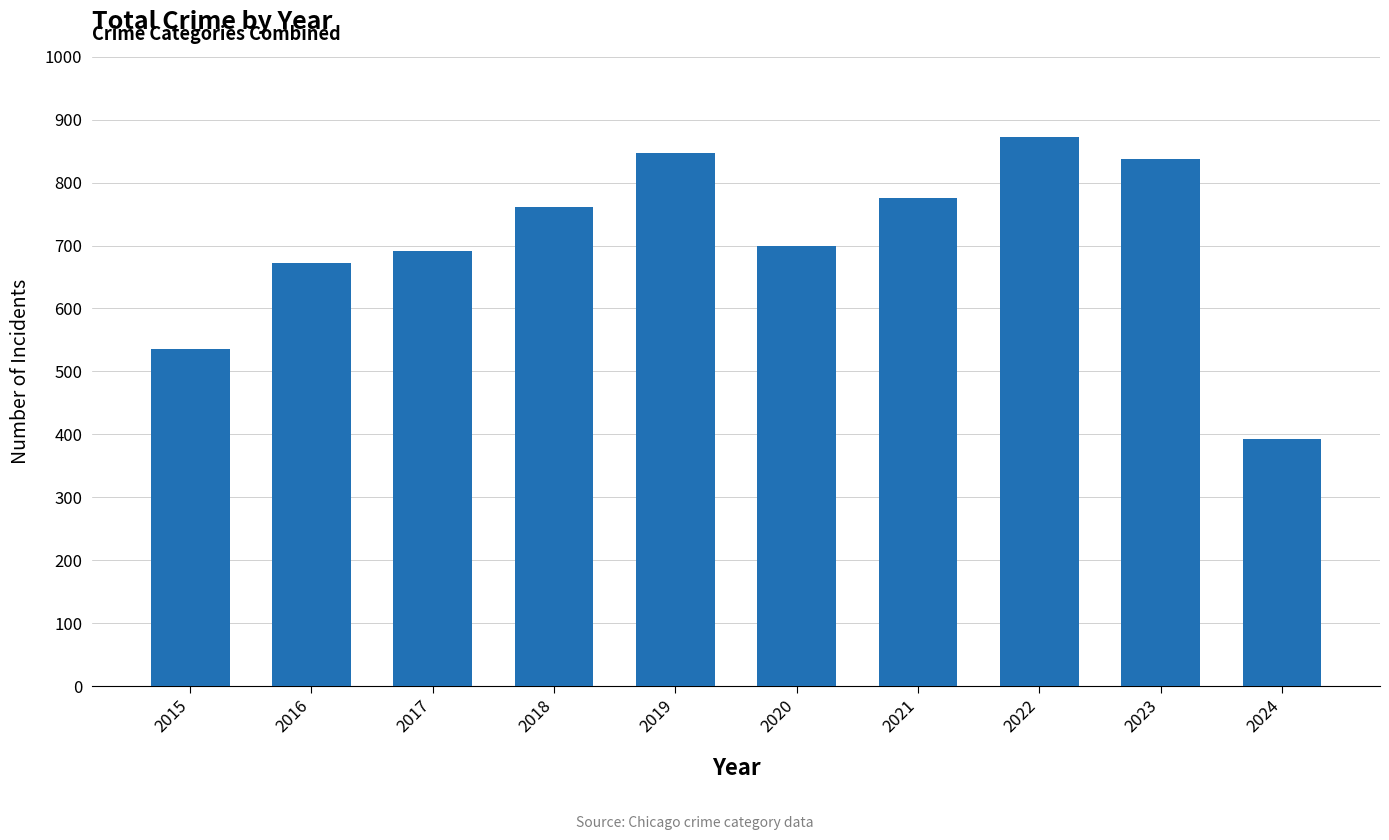

Which category has the highest value across all series?

2022